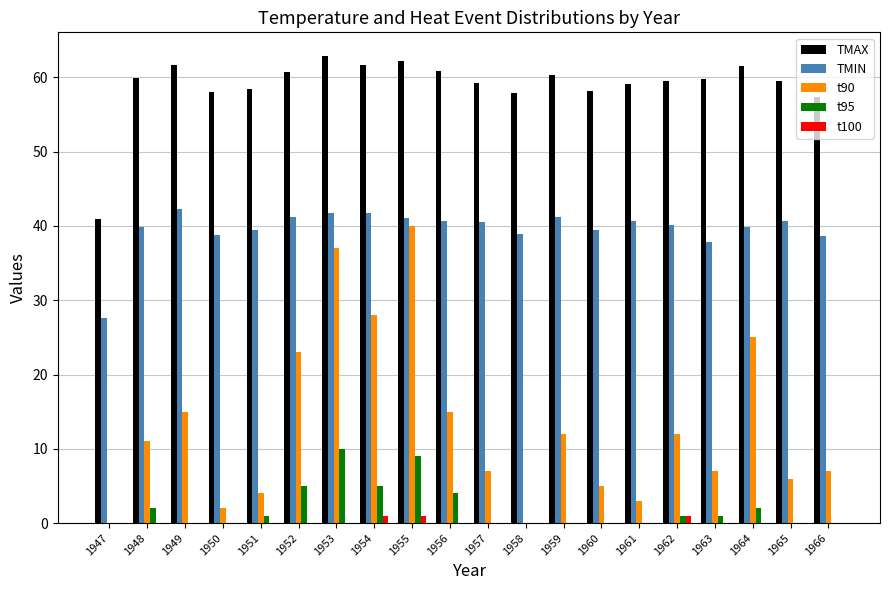

At which label does t95 reach its peak?

1953